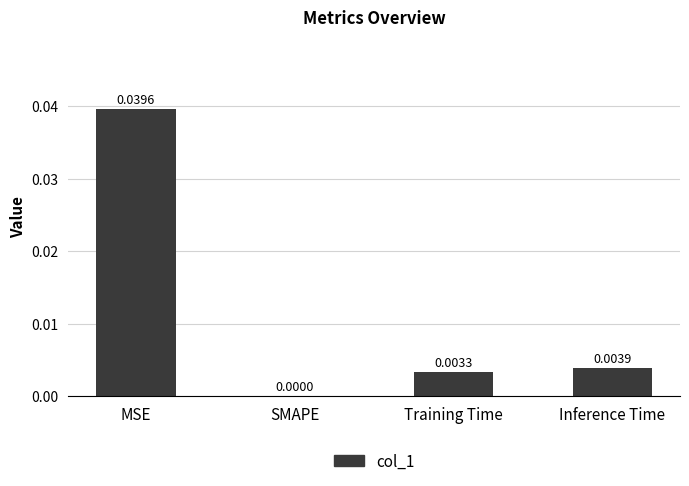

Between SMAPE and Training Time, which is larger?

Training Time